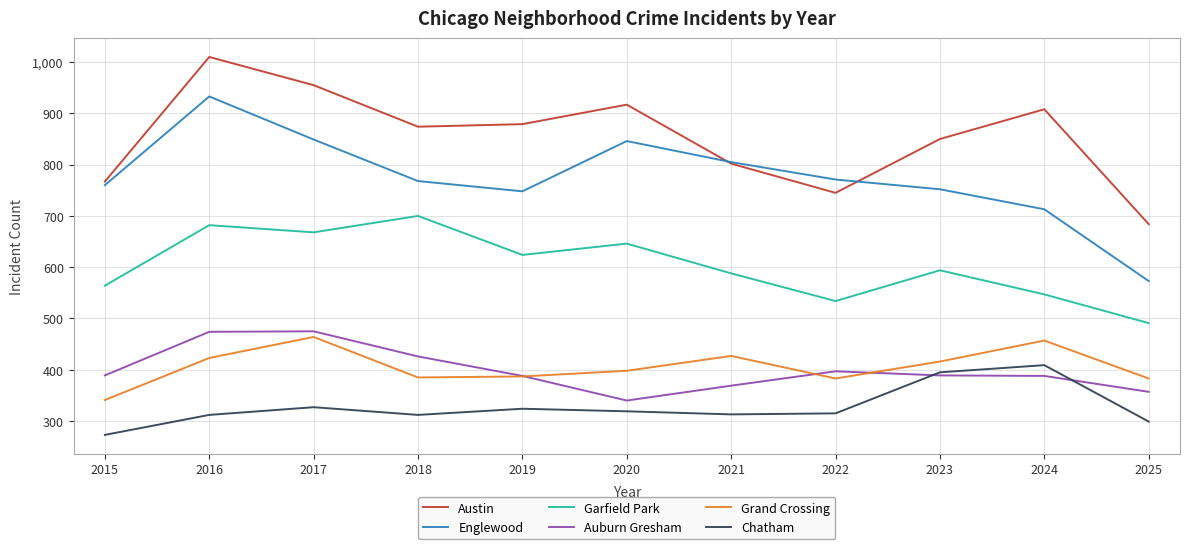

What is the approximate value of Austin at 2020?

917